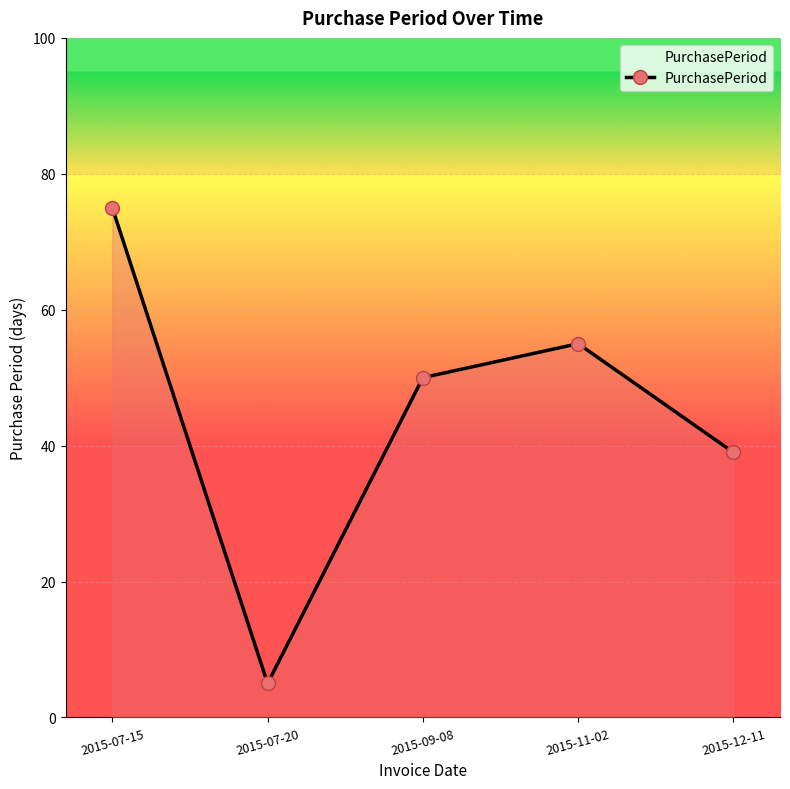

Where does the data first go above 50?

2015-07-15